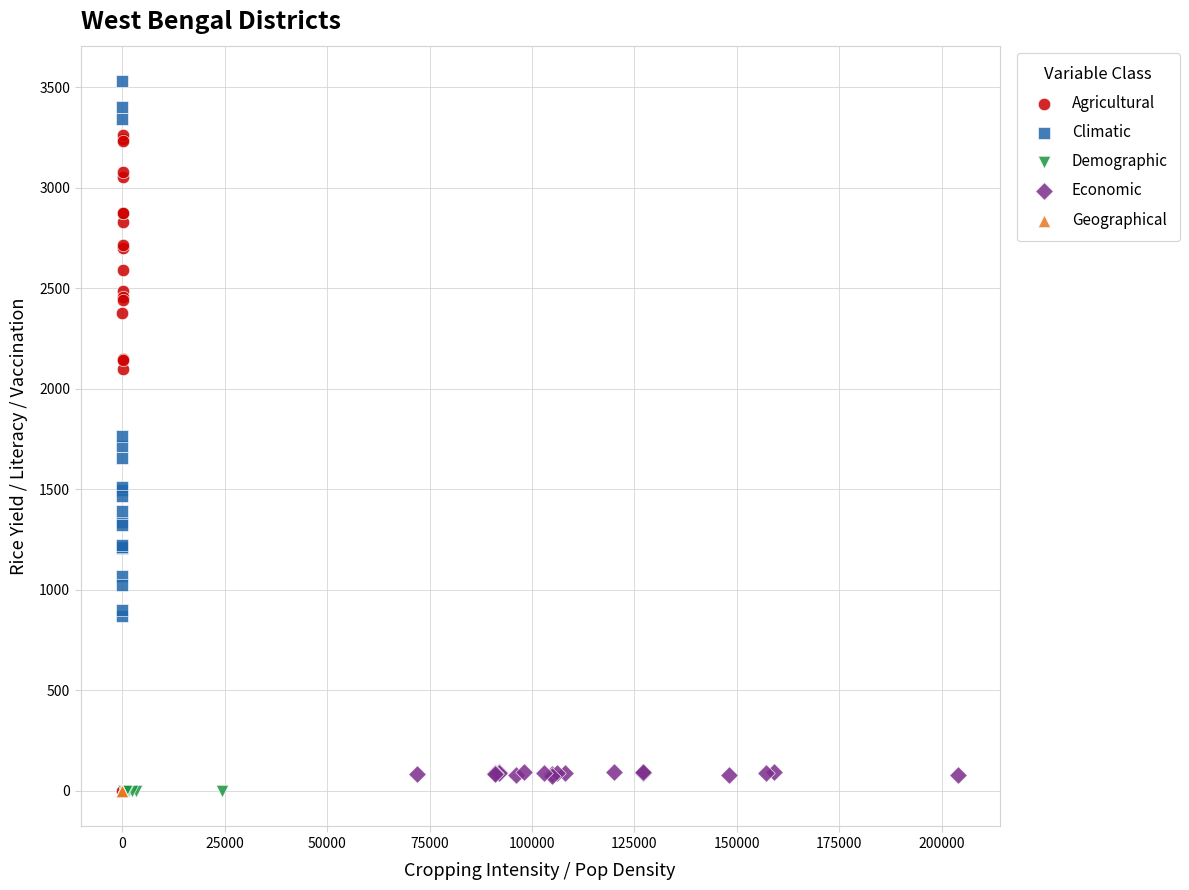

Which series has the widest spread of Y values?

Agricultural